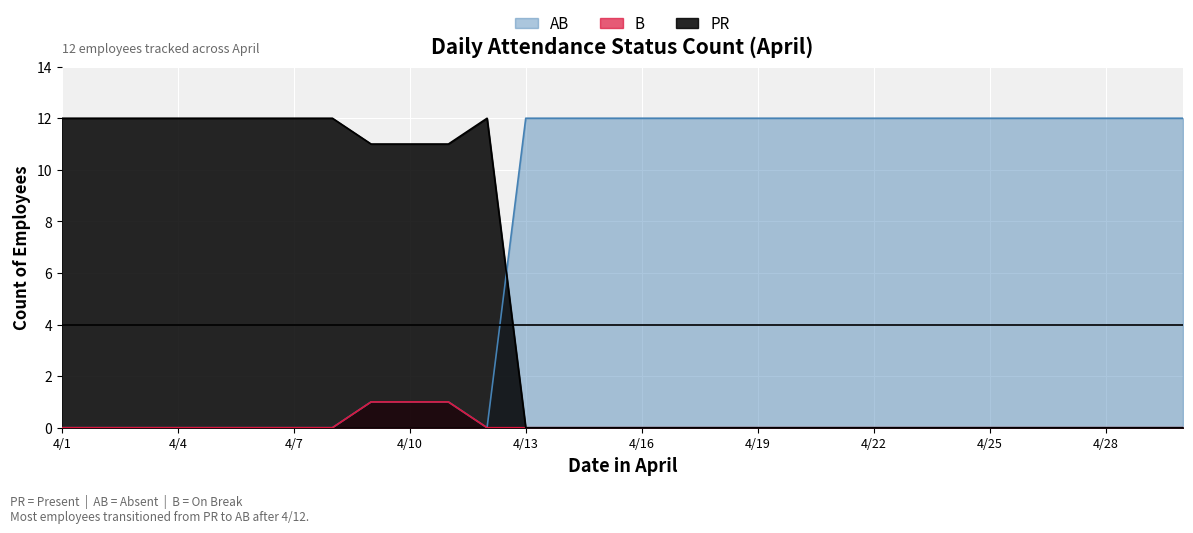

At which category is the sum across all series the highest?

4/9